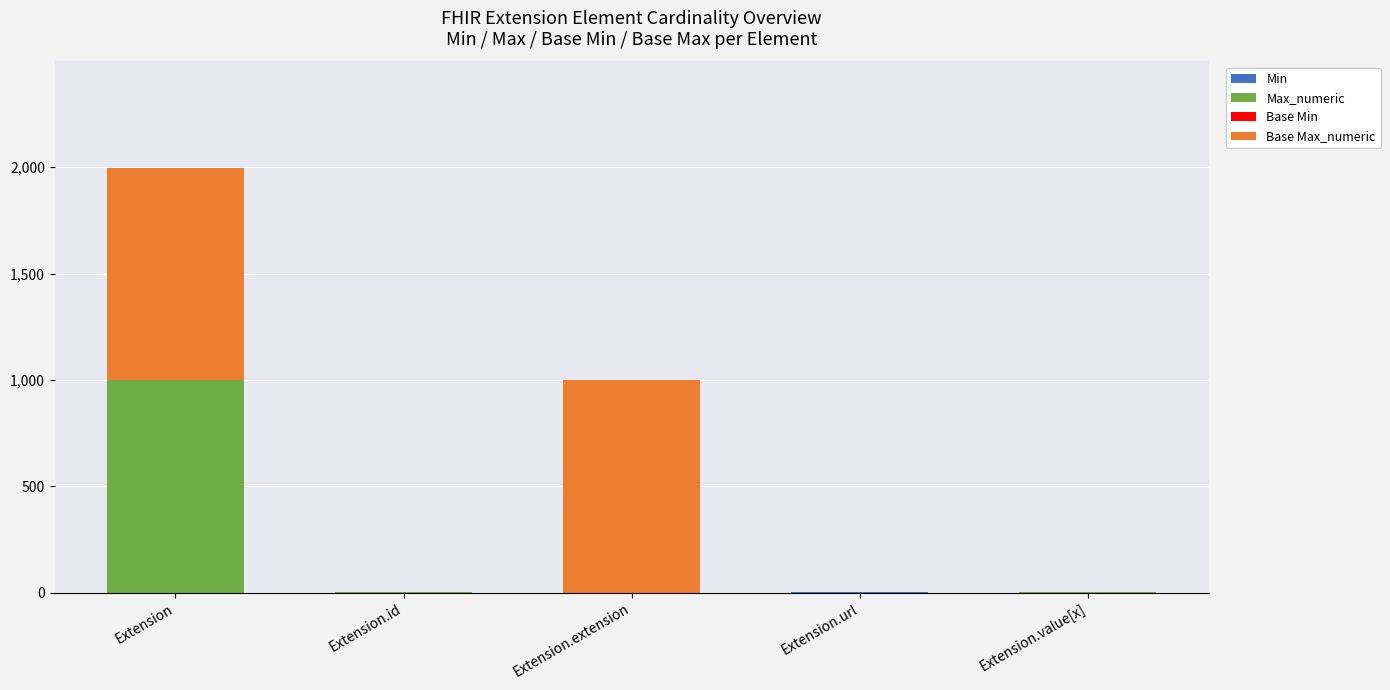

What is the total value across all series at Extension.value[x]?

2